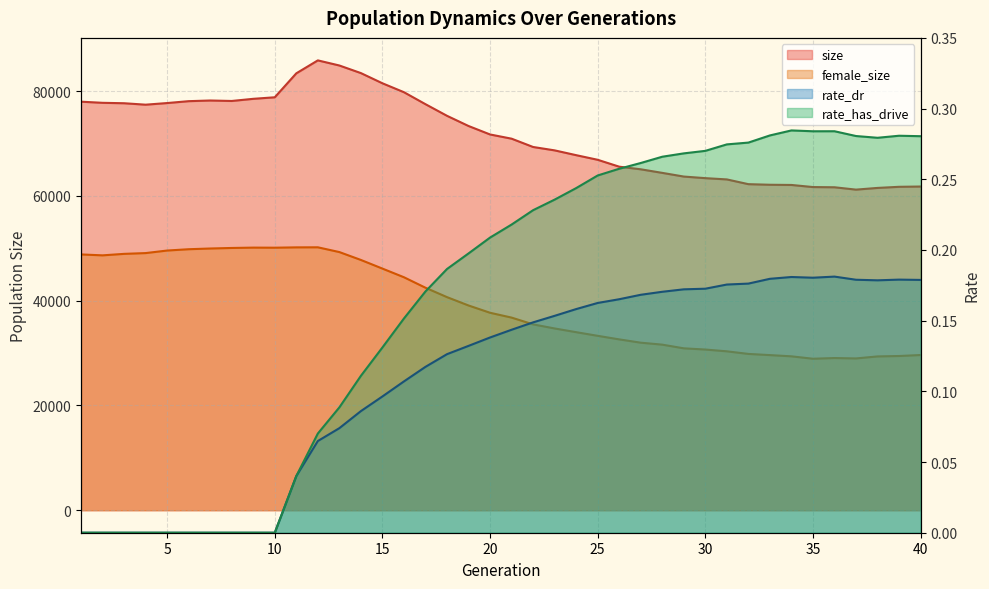

Where is rate_dr nearest to the value 0?

1